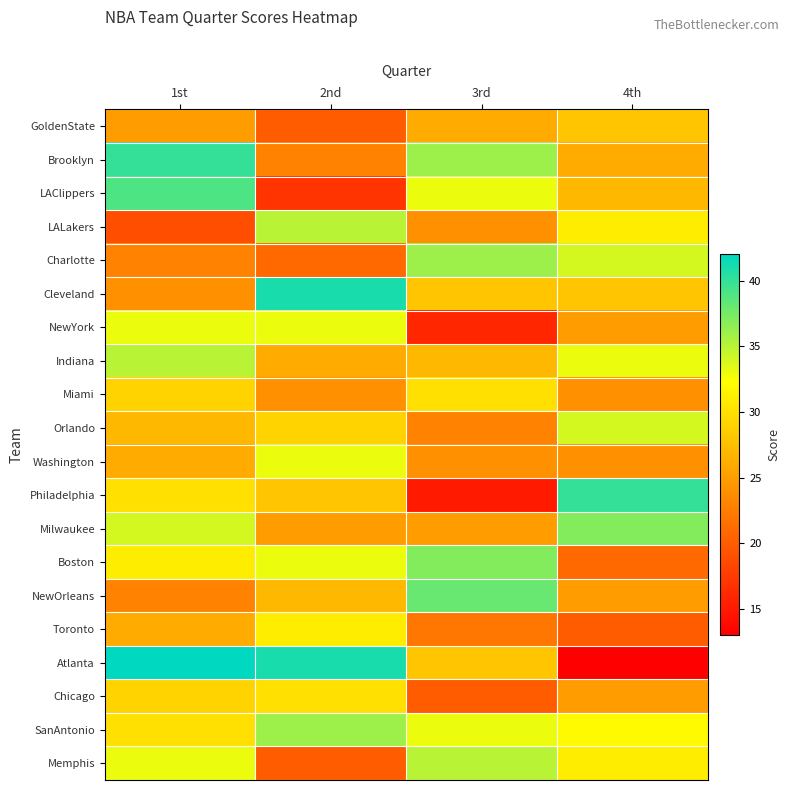

Rank the series at 1st from highest to lowest value.

Atlanta, Brooklyn, LAClippers, Indiana, Milwaukee, NewYork, Memphis, Boston, Philadelphia, SanAntonio, Miami, Chicago, Orlando, Washington, Toronto, GoldenState, Cleveland, Charlotte, NewOrleans, LALakers